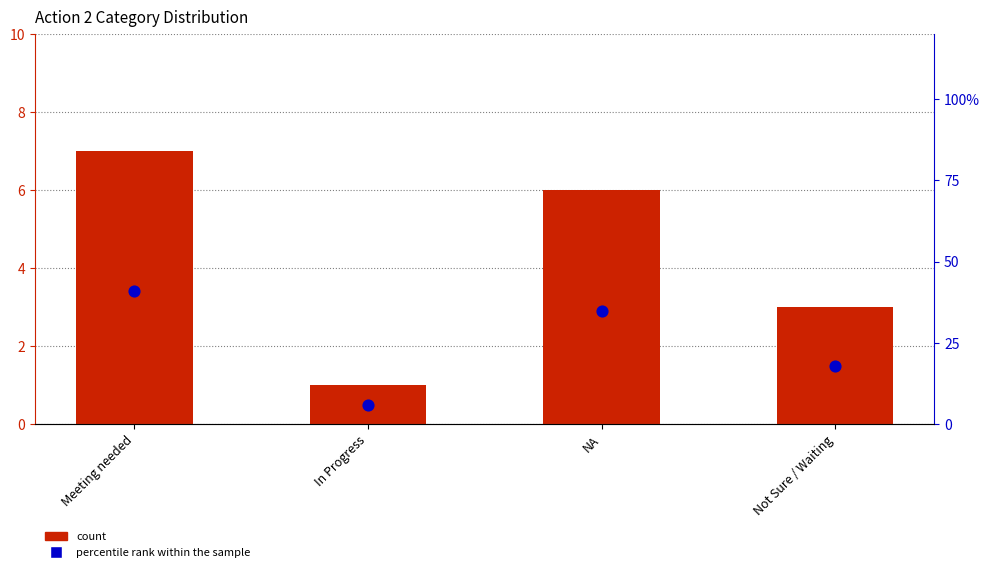

At which category is the sum across all series the highest?

Meeting needed